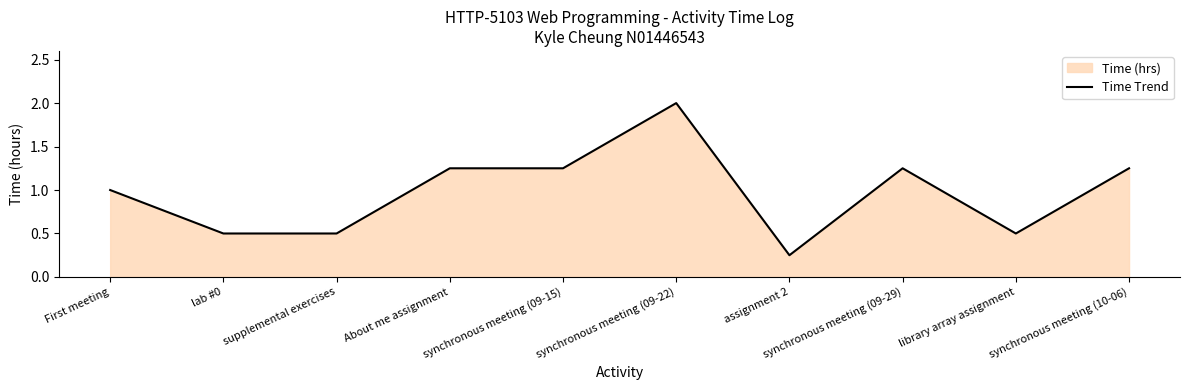

Count the number of data series in this chart.

1